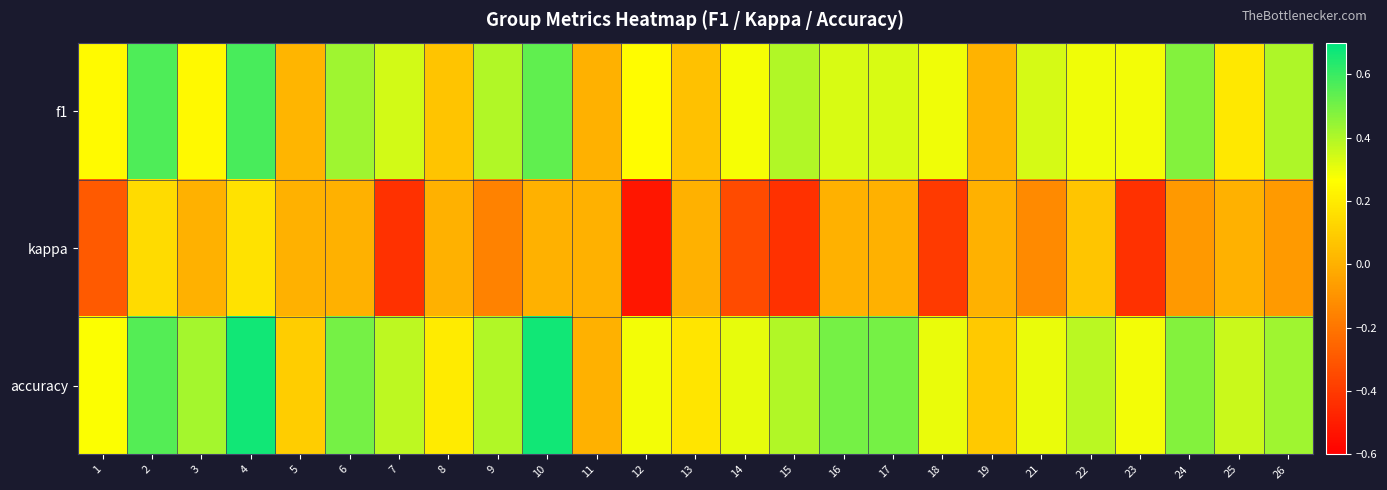

Which series has the largest total across all categories?

accuracy